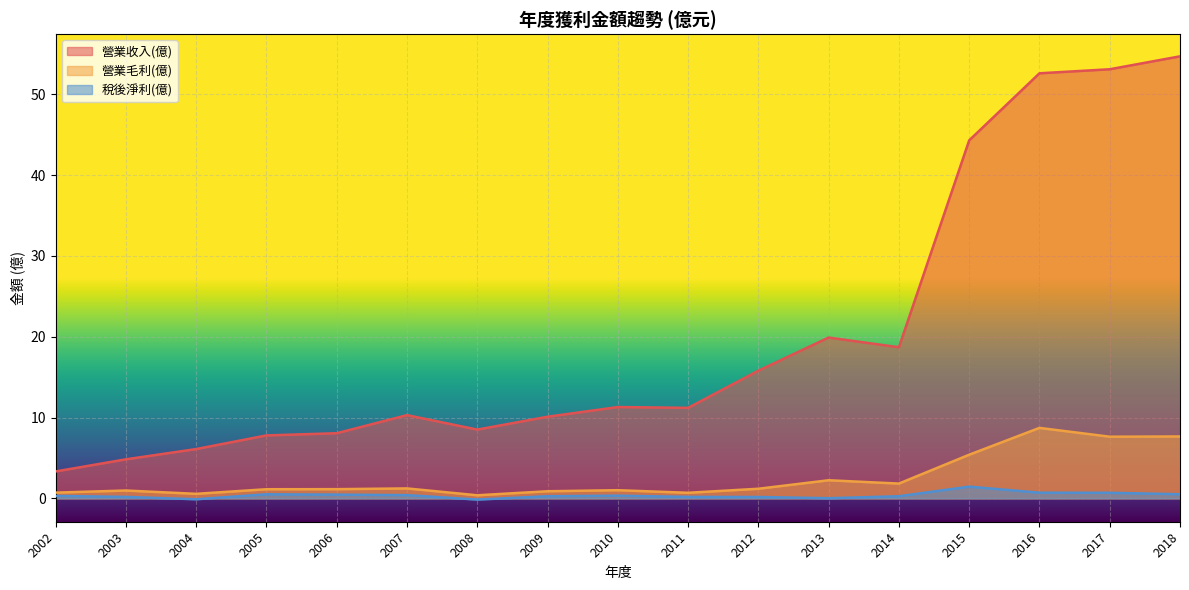

At which category is the sum across all series the highest?

2018